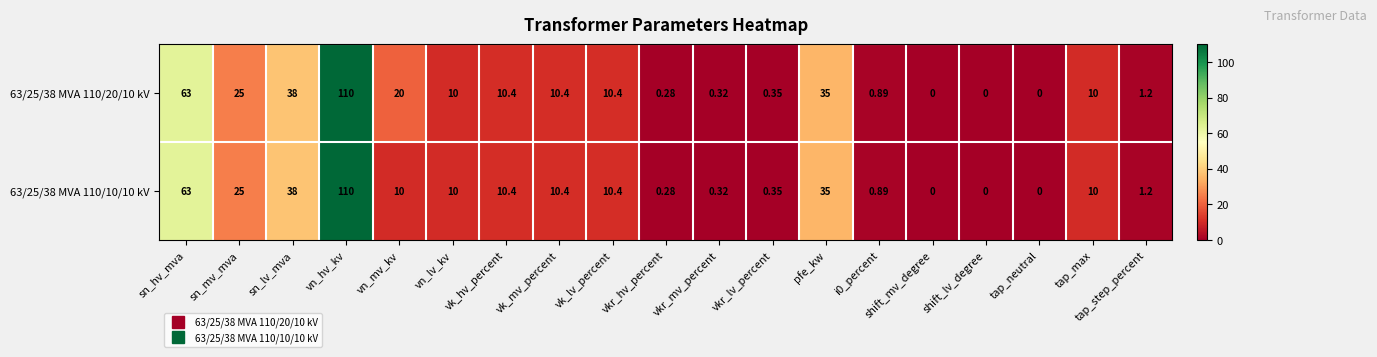

At which label does 63/25/38 MVA 110/20/10 kV first exceed 10?

sn_hv_mva